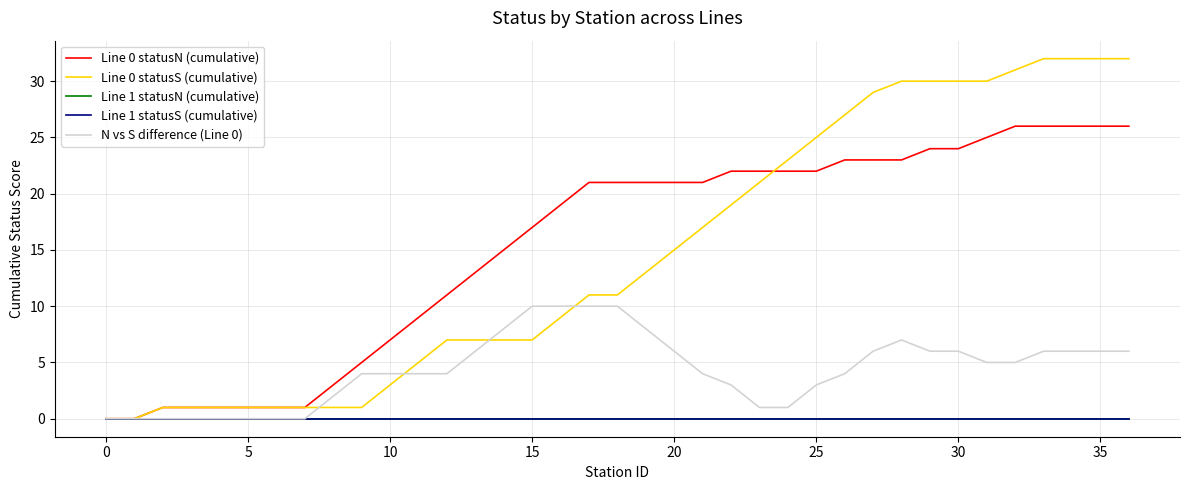

True or false: Line 1 statusS (cumulative) and N vs S difference (Line 0) cross at least once.

False